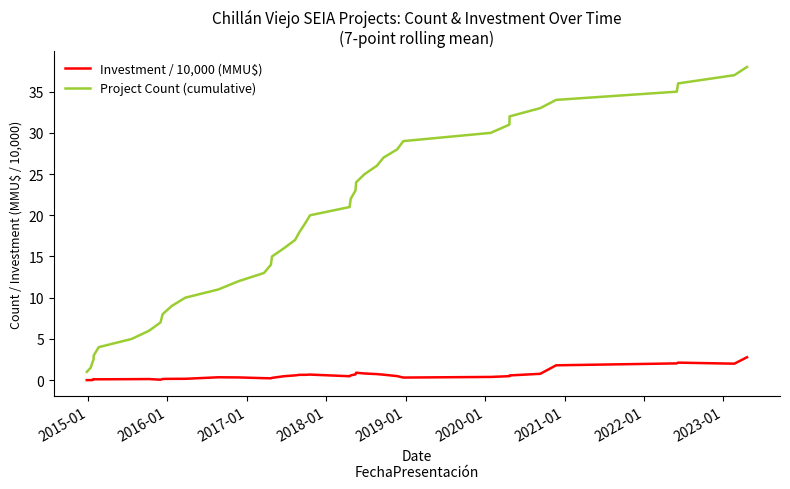

Which series has the largest total across all categories?

Project Count (cumulative)